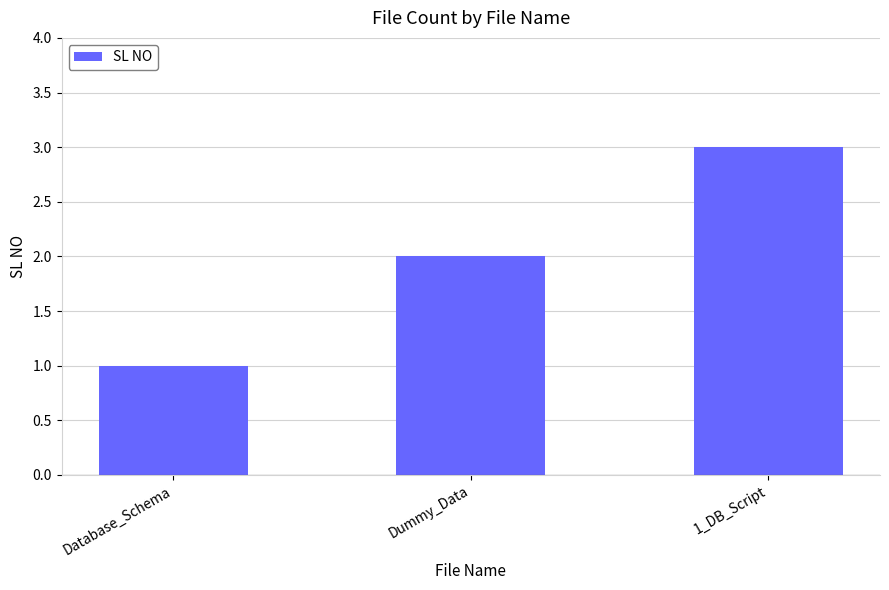

Does the chart contain any negative values?

No